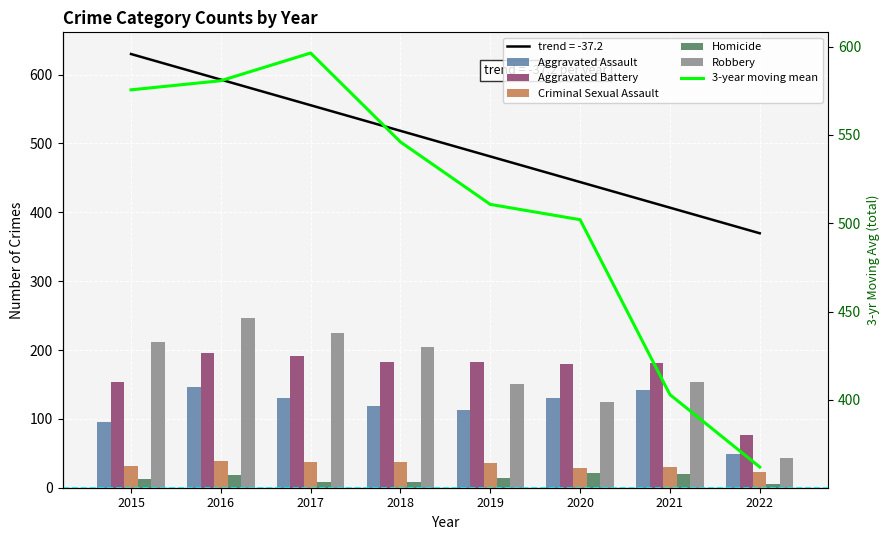

Are the bars horizontal?

No